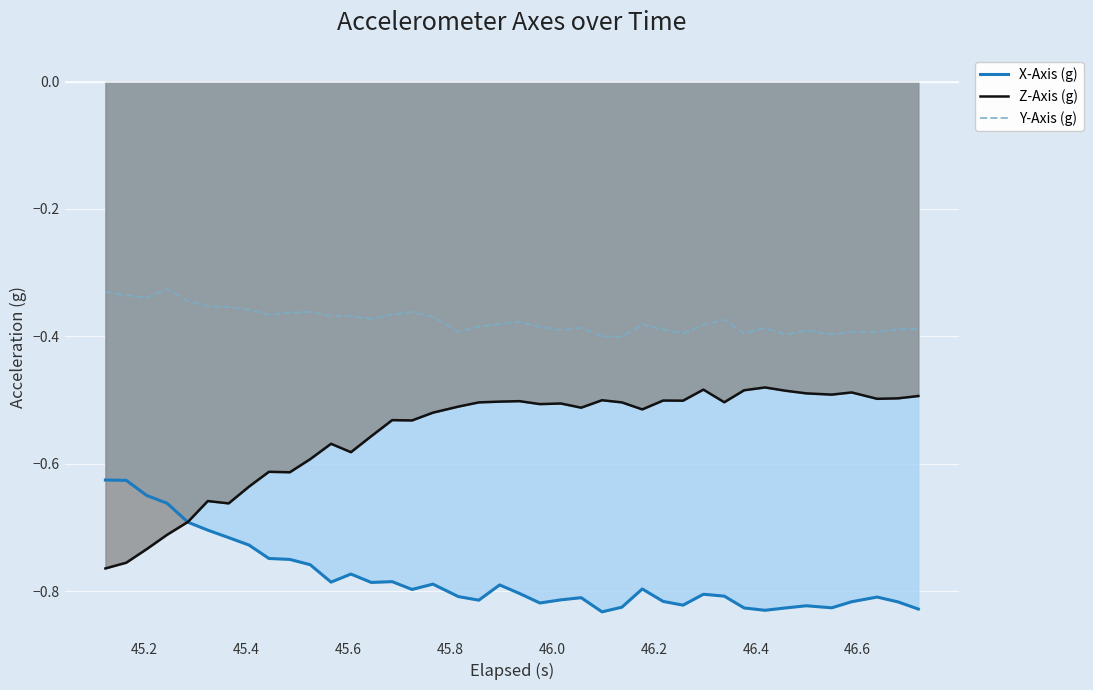

What is the difference between the maximum and minimum values in the Y-Axis (g) series?

0.1